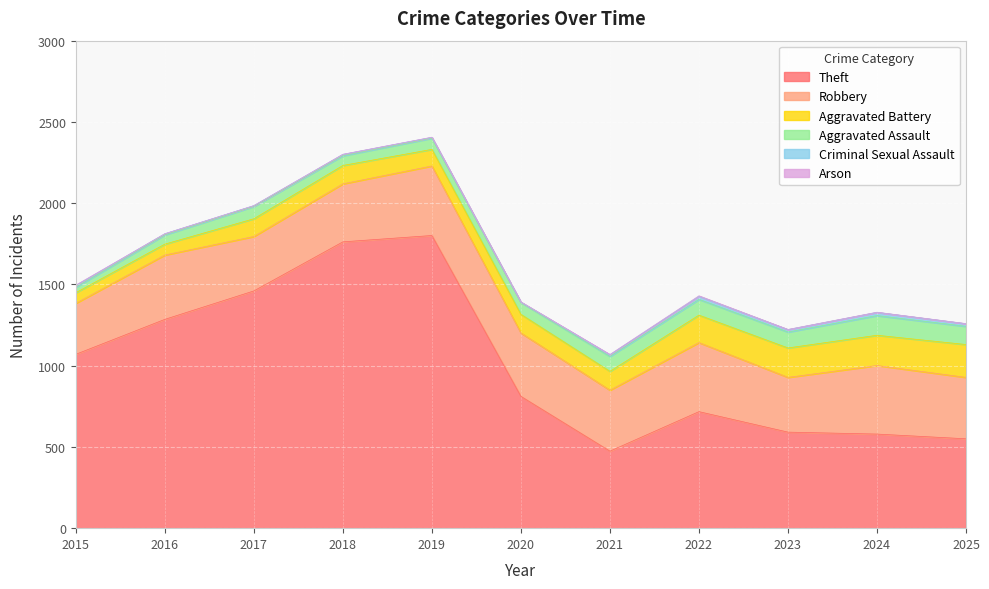

The Robbery series shows 390 at 2020. True or false?

True